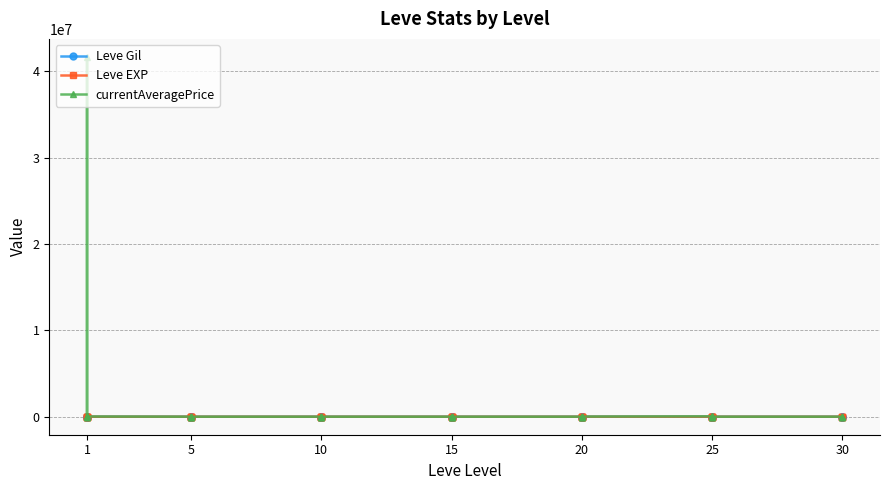

At which label is currentAveragePrice closest to 20834762?

25